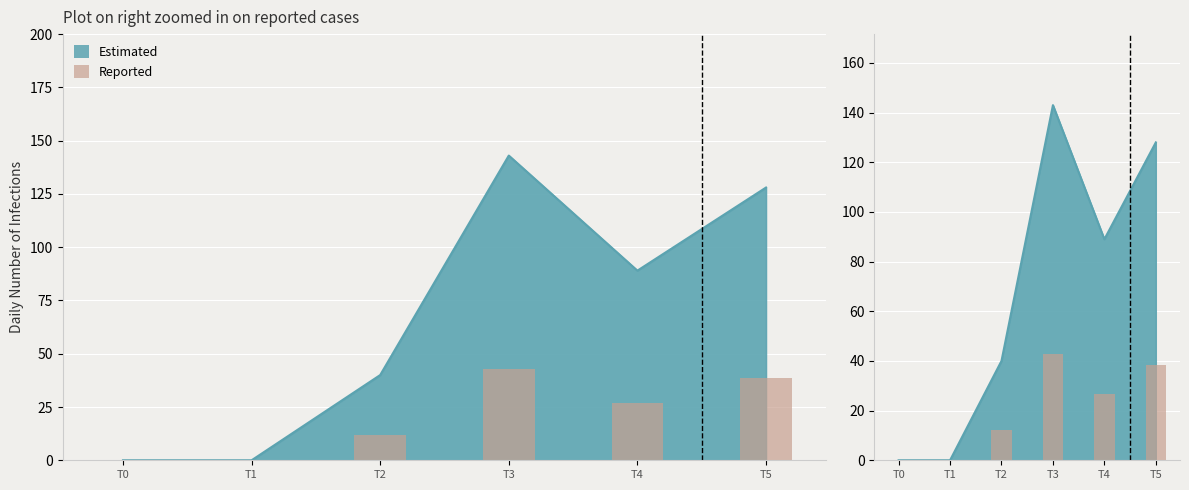

Reading left to right, what are all the values shown in this chart?

T0=0.0	T1=0.0	T2=12.0	T3=42.9	T4=26.7	T5=38.4